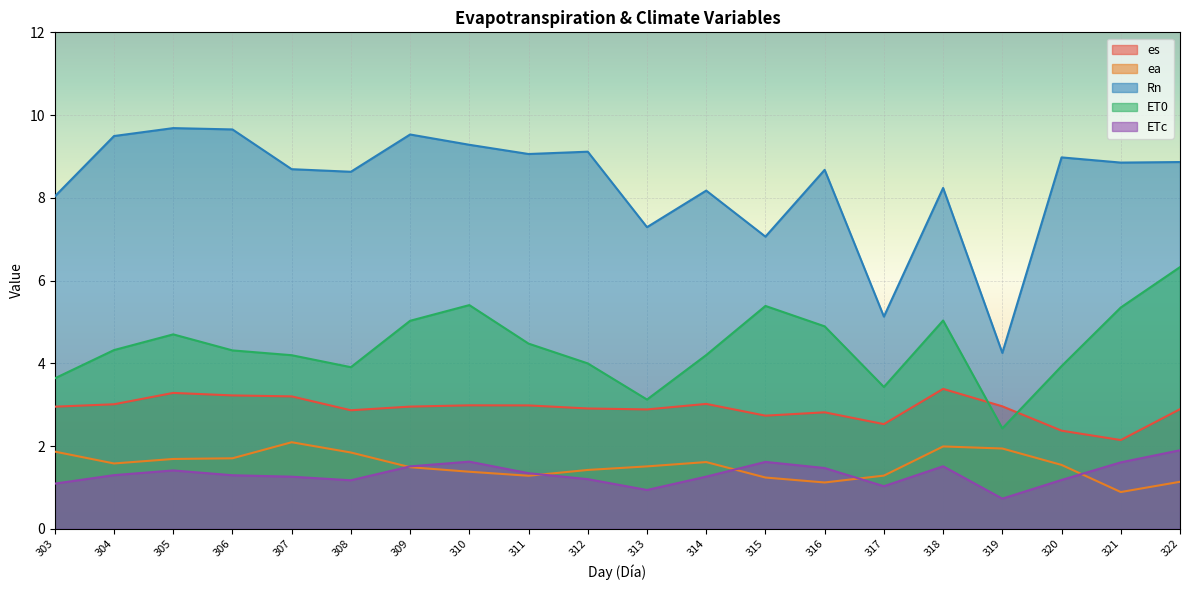

Between 322 and 307, which is larger?

307